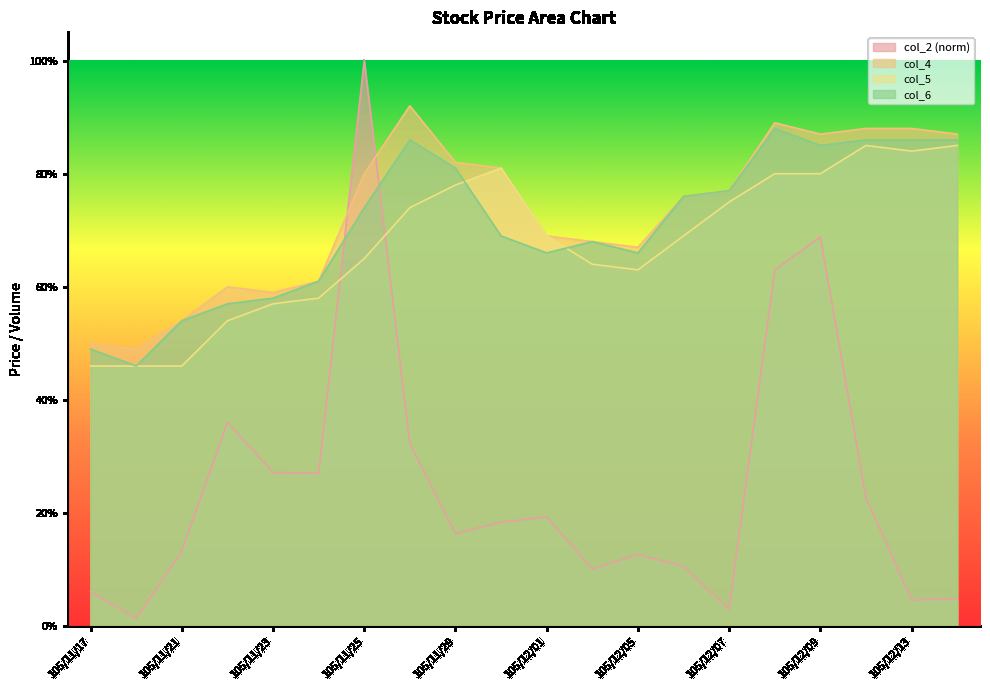

In col_4, how many points are lower than both neighbors (excluding endpoints)?

4